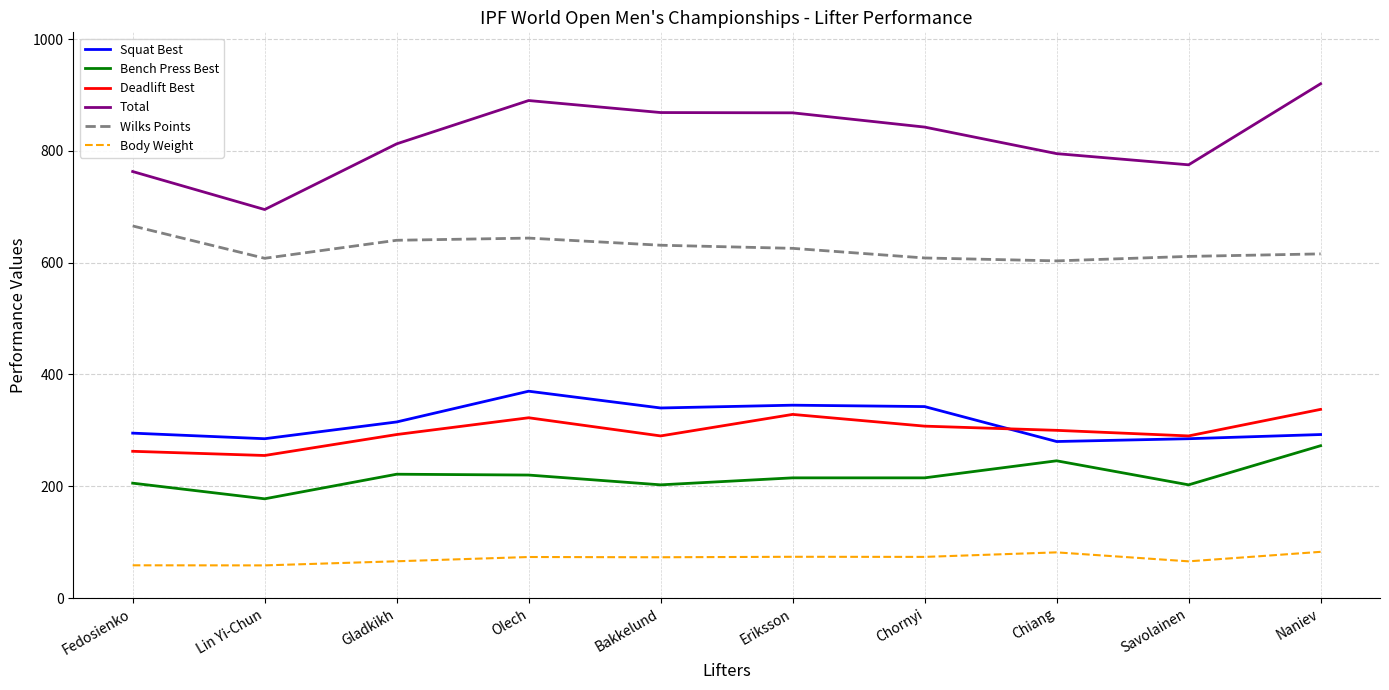

At how many categories does at least one series exceed 683?

10